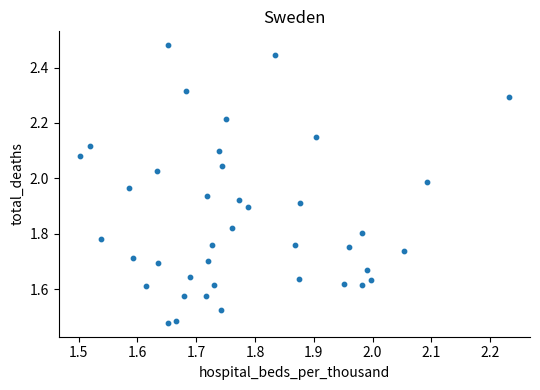

What is the range of Y values (max minus min)?

1.0